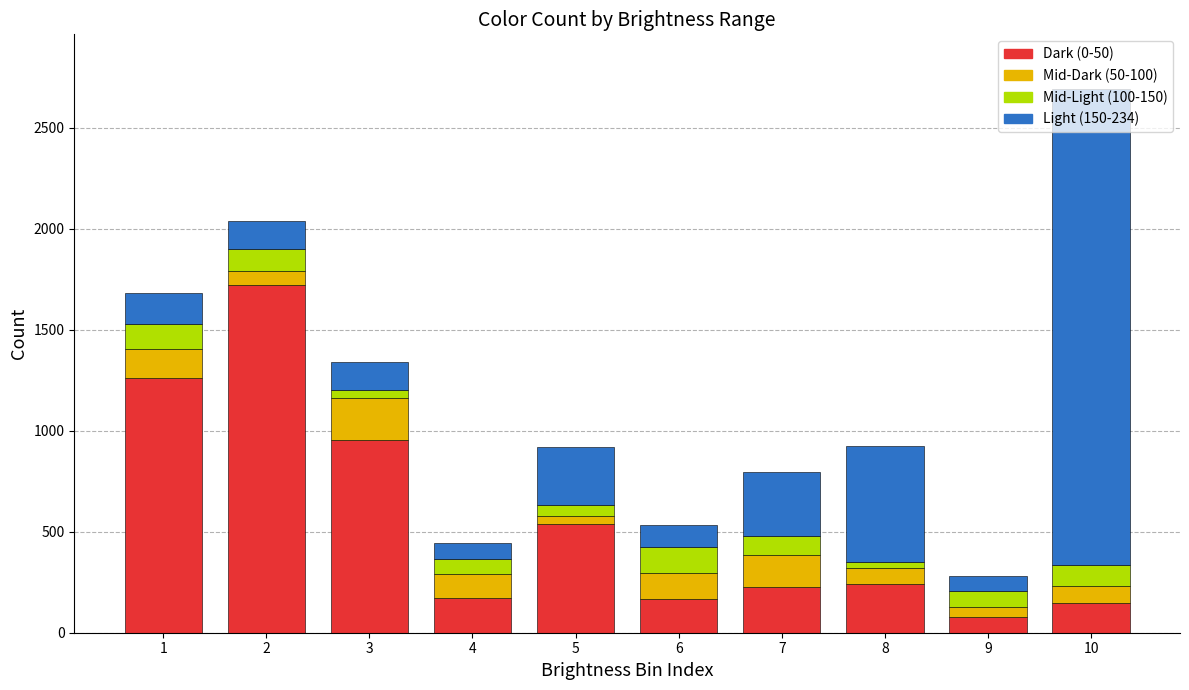

How many categories are shown in the chart?

10